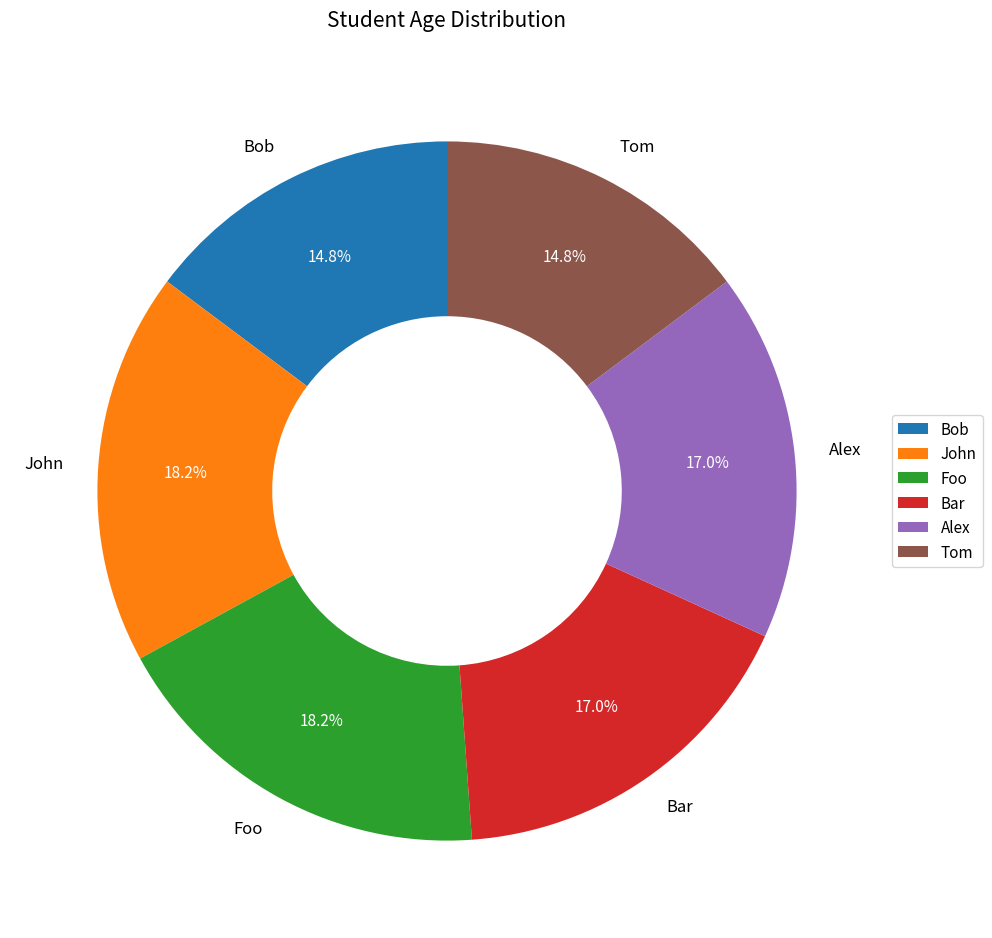

The Foo slice represents 18% of the pie. True or false?

True